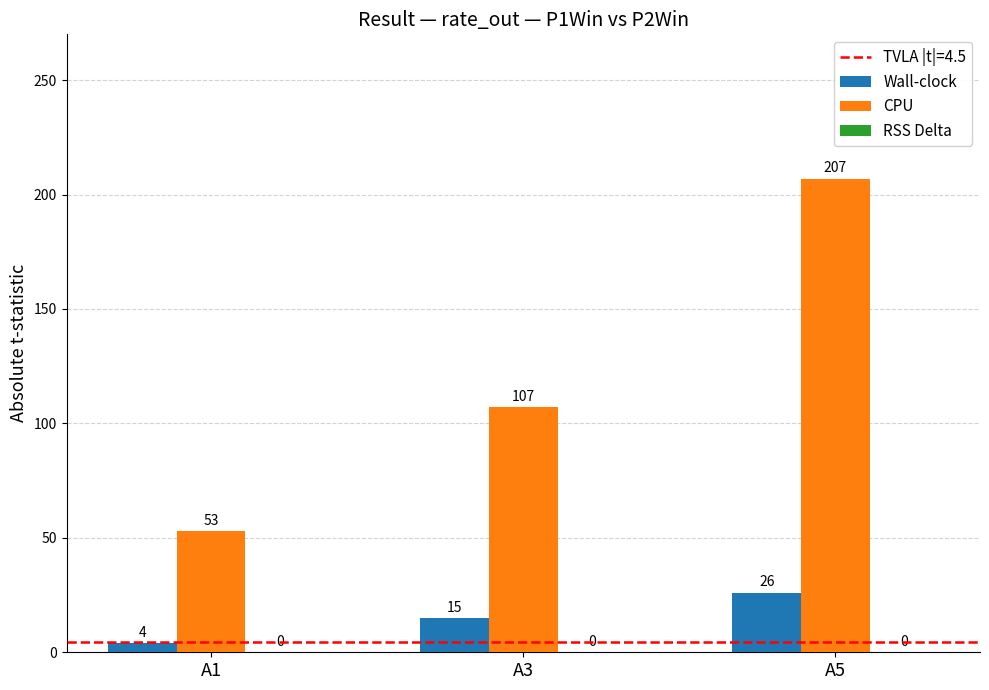

Between A1 and A5, which series saw the biggest shift?

CPU